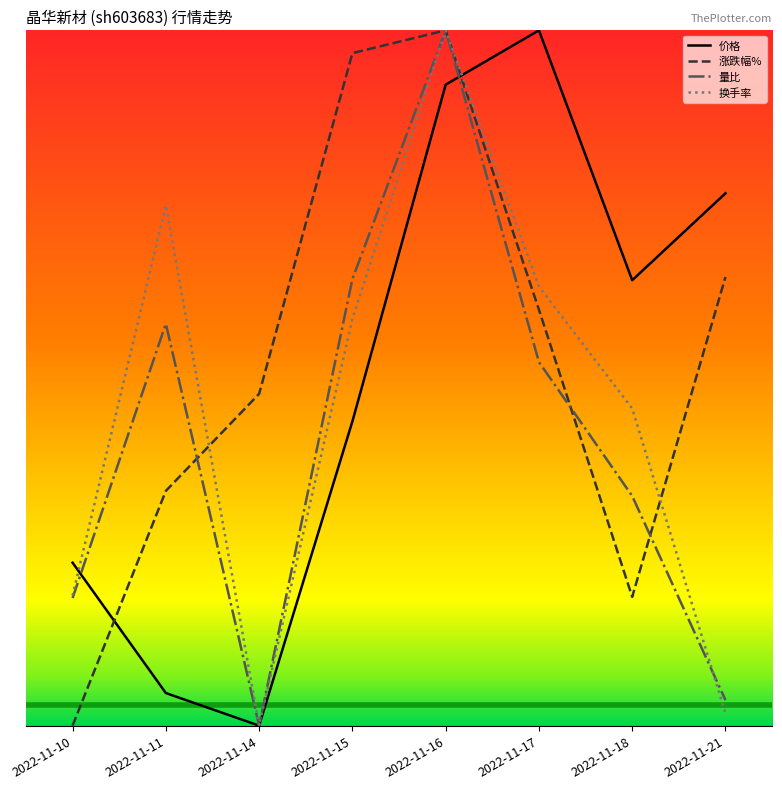

Which series ends up on top after the final intersection of 涨跌幅% and 量比?

涨跌幅%